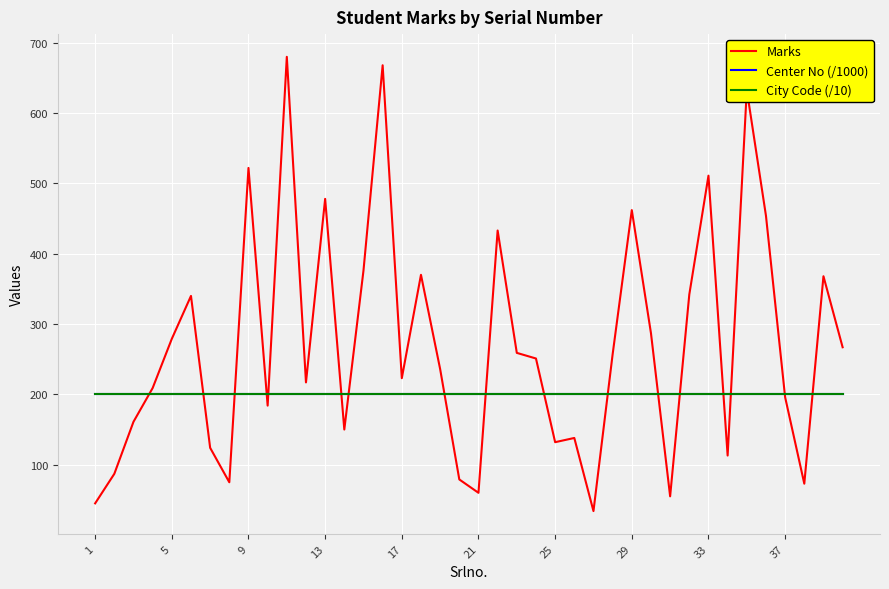

Which series has the largest total across all categories?

Marks